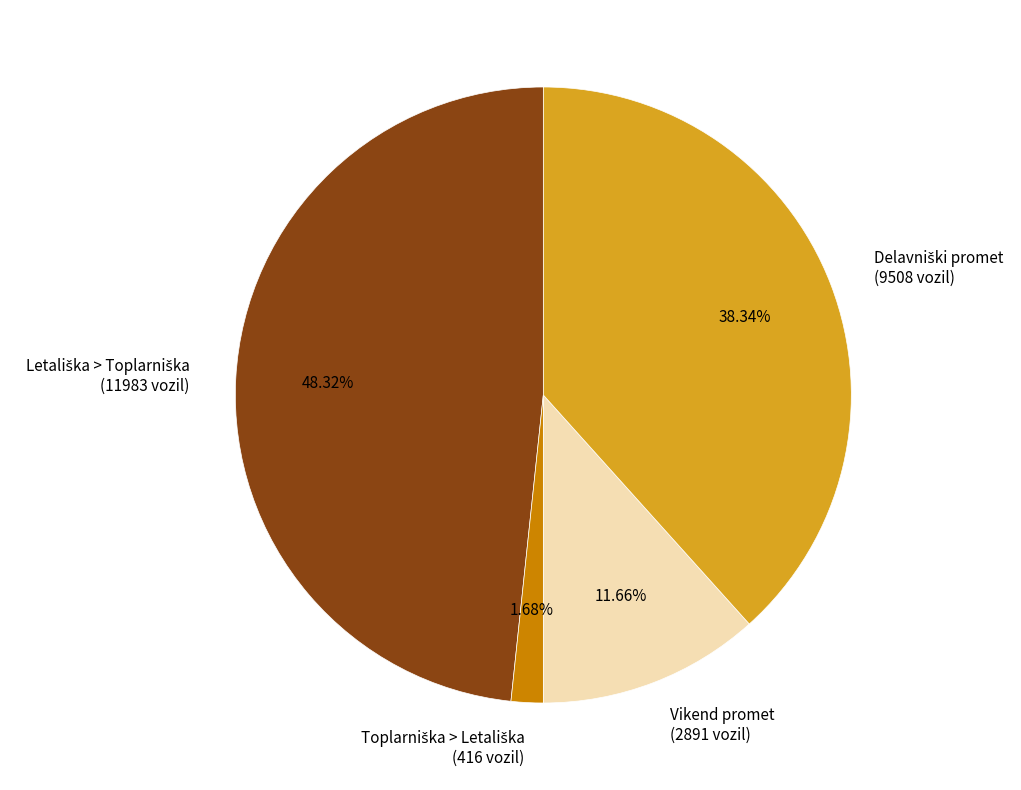

Is there any slice that represents more than half of the pie?

No